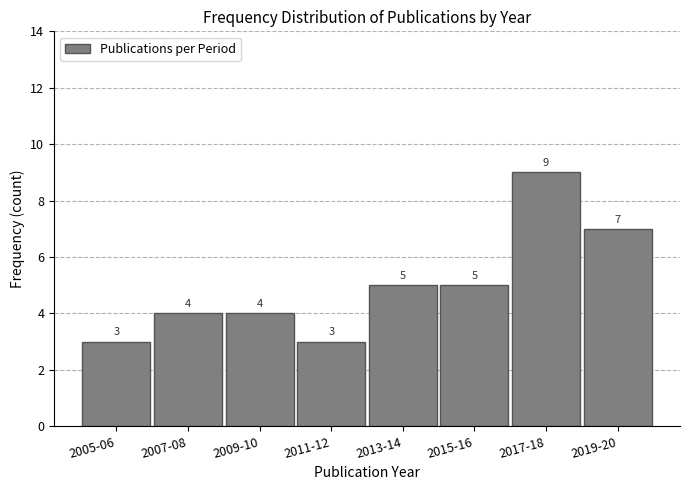

Reading left to right, extract all data points from this chart.

2005-06=3	2007-08=4	2009-10=4	2011-12=3	2013-14=5	2015-16=5	2017-18=9	2019-20=7